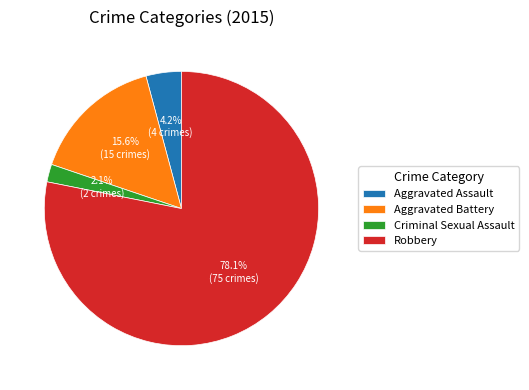

To the nearest percent, what portion does Aggravated Assault represent?

4%